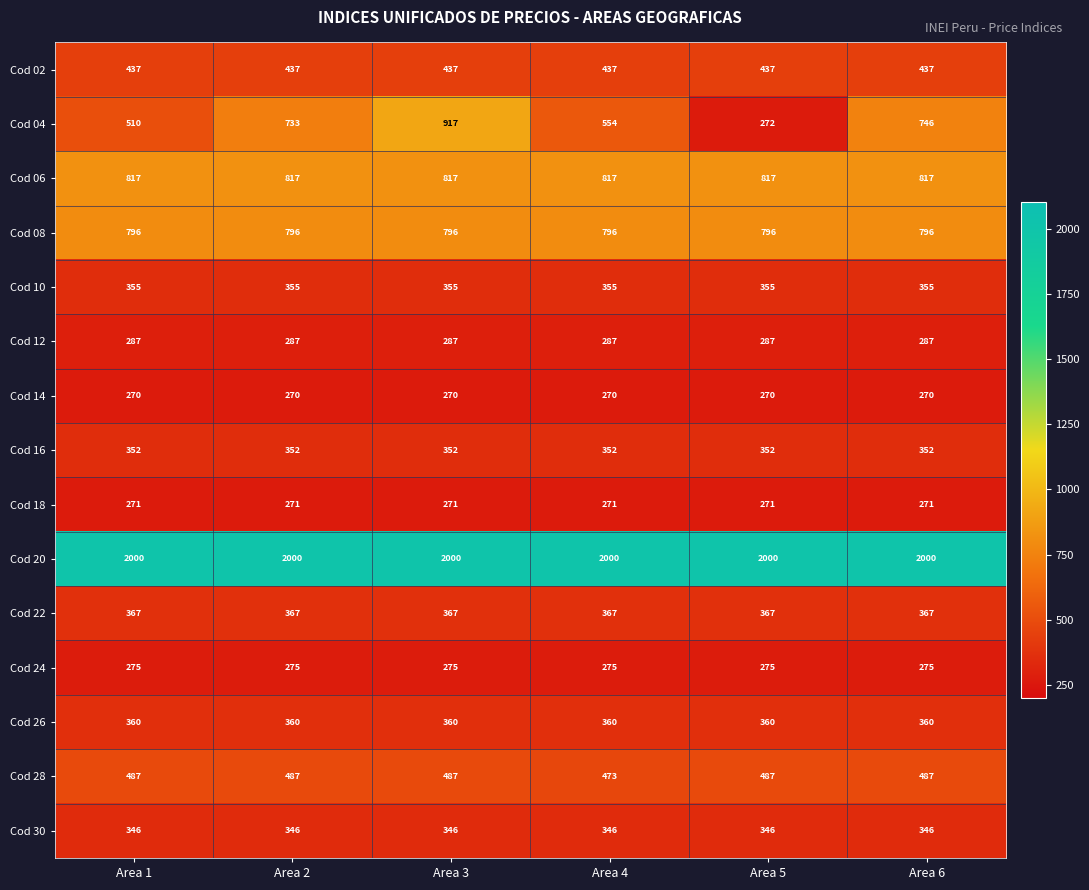

At which category is the sum across all series the highest?

Area 3